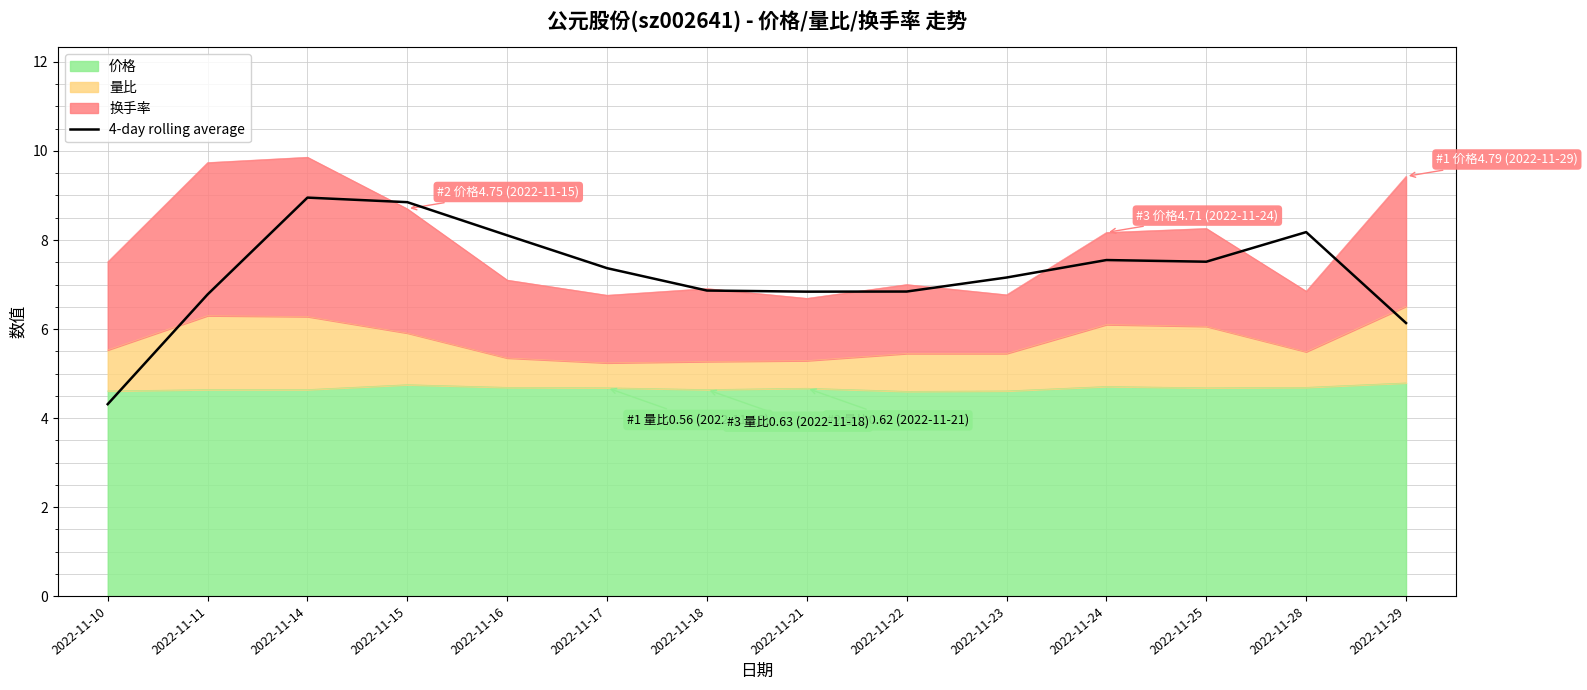

How many data points are above 7?

8